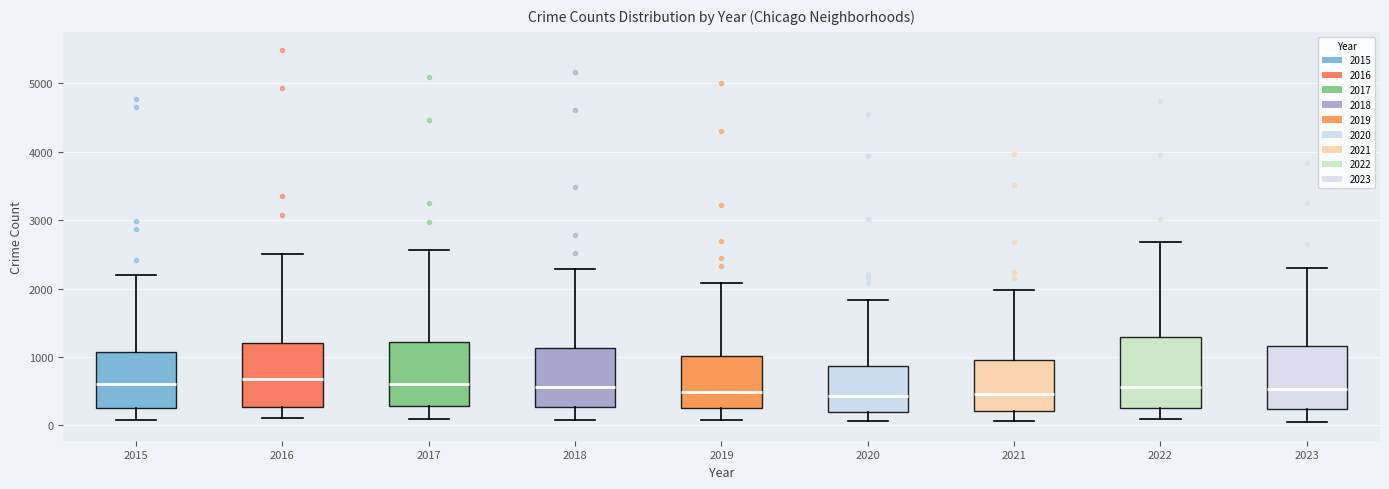

Where is the upper edge of the box at x = 2023 on the y-axis? The values are not printed on the chart, so give them approximately, as read against the axis.

1200